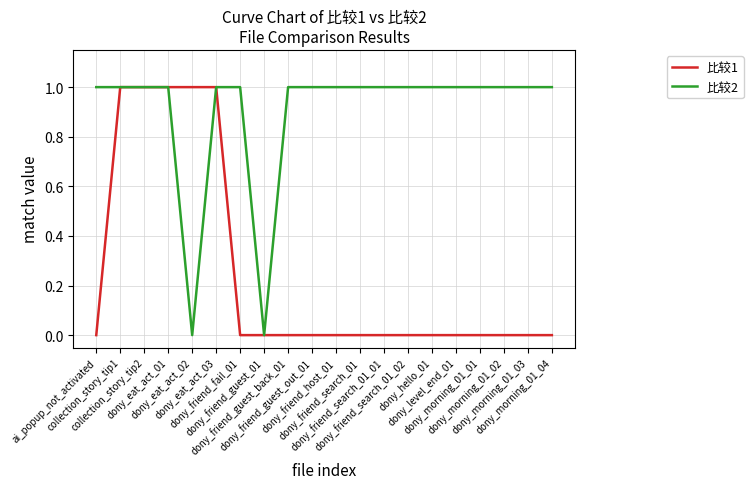

Which series has the largest total across all categories?

比较2